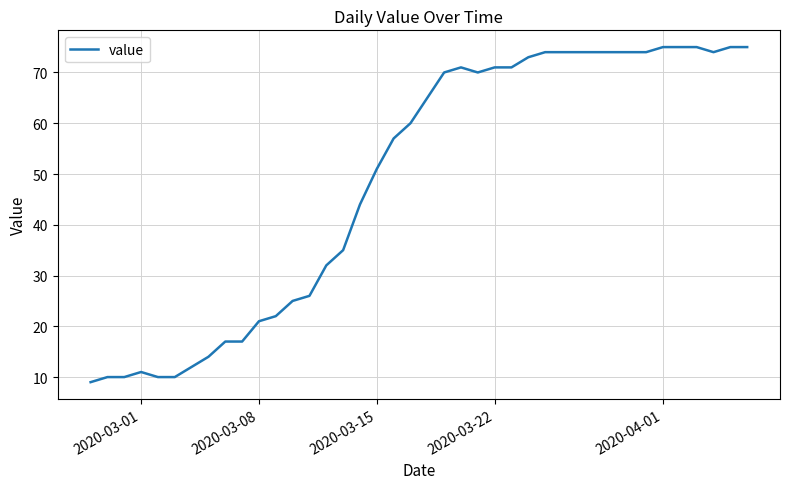

What is the difference between the maximum and minimum values?

66